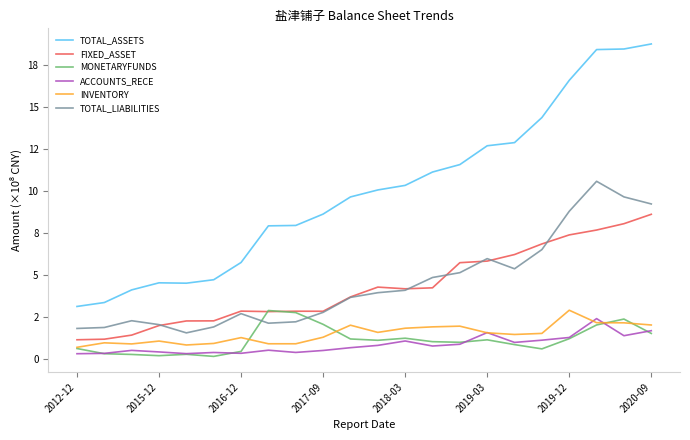

What is the sum of all FIXED_ASSET values?

94.6